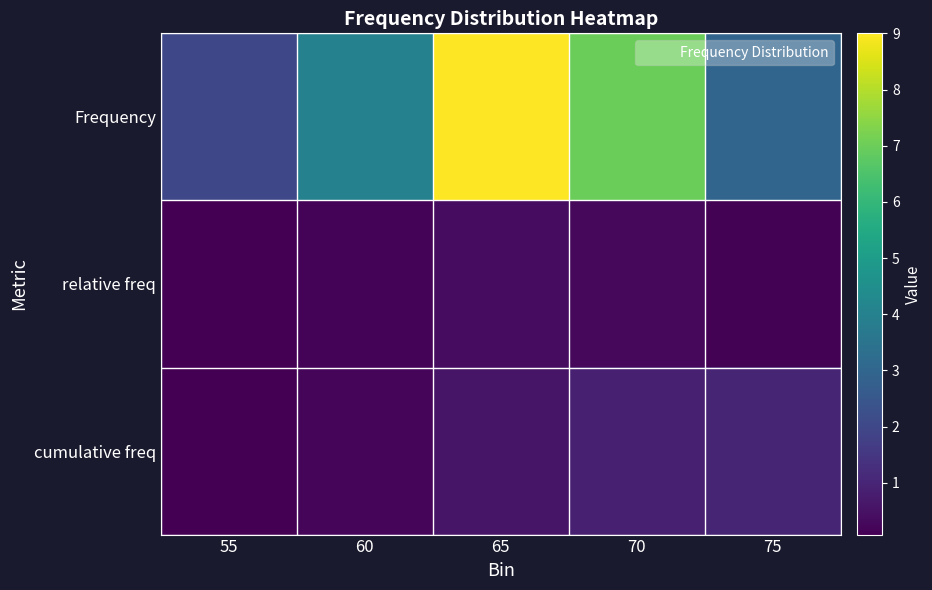

Reading left to right, what are all the values shown in this chart?

Frequency: 55=2.0	60=4.0	65=9.0	70=7.0	75=3.0
relative freq: 55=0.1	60=0.2	65=0.4	70=0.3	75=0.1
cumulative freq: 55=0.1	60=0.2	65=0.6	70=0.9	75=1.0